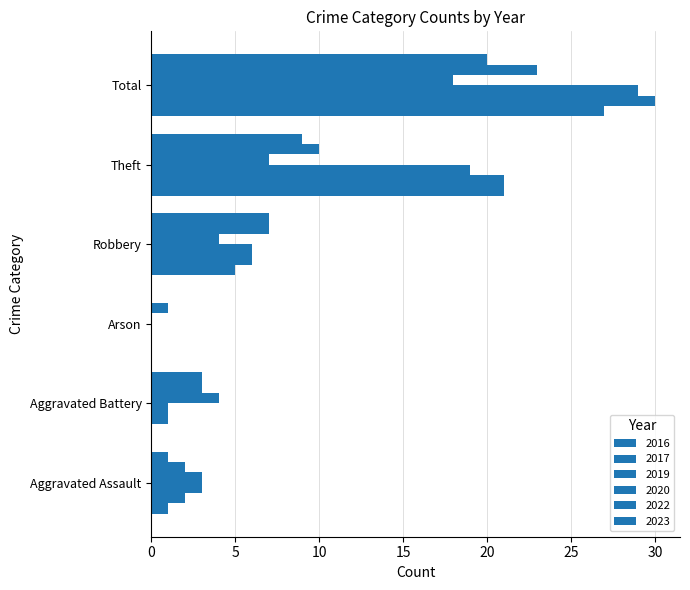

What is the average value of the 2016 series?

10